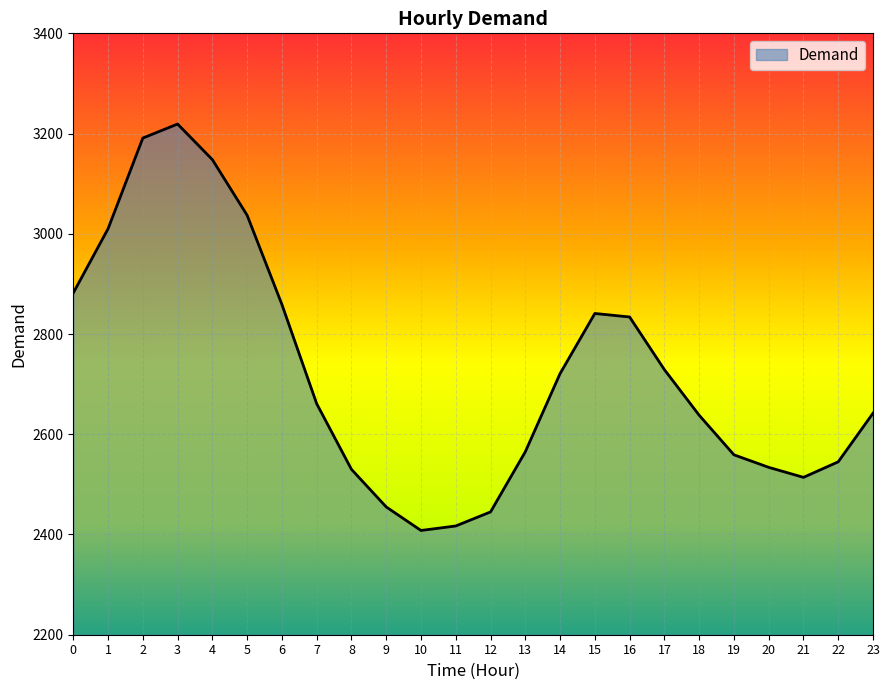

What is the smallest value displayed?

2408